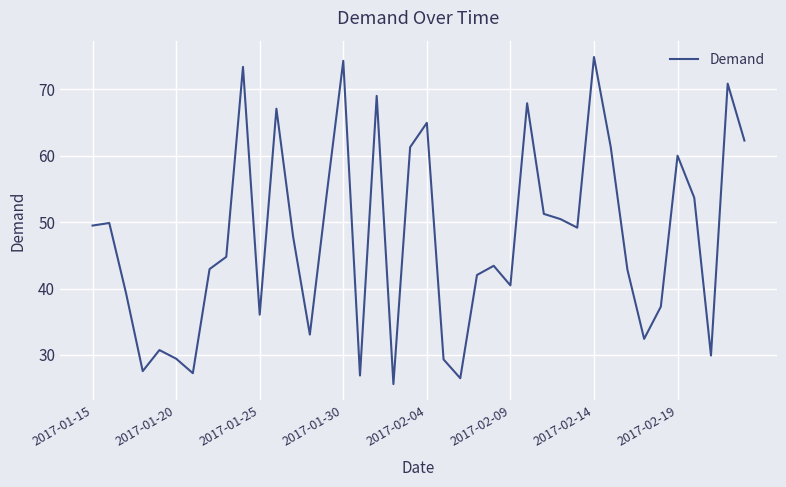

What is the difference between the maximum and minimum values?

49.3